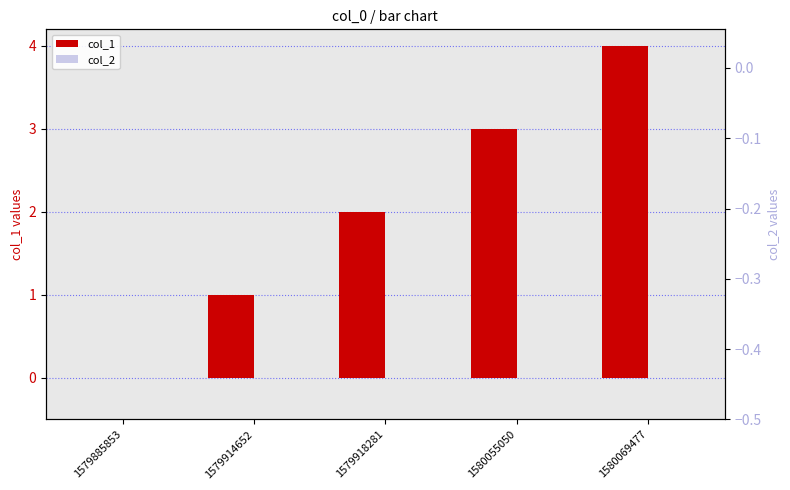

What is the greatest value displayed?

4